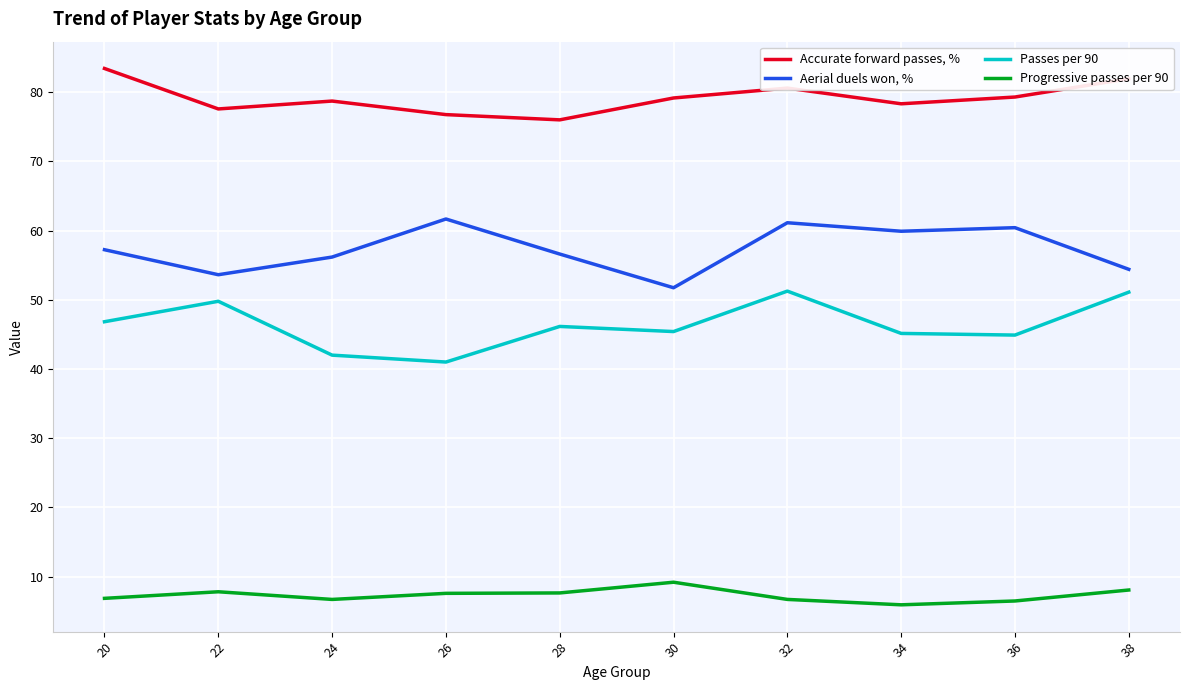

True or false: Accurate forward passes, % and Progressive passes per 90 intersect in this chart.

False